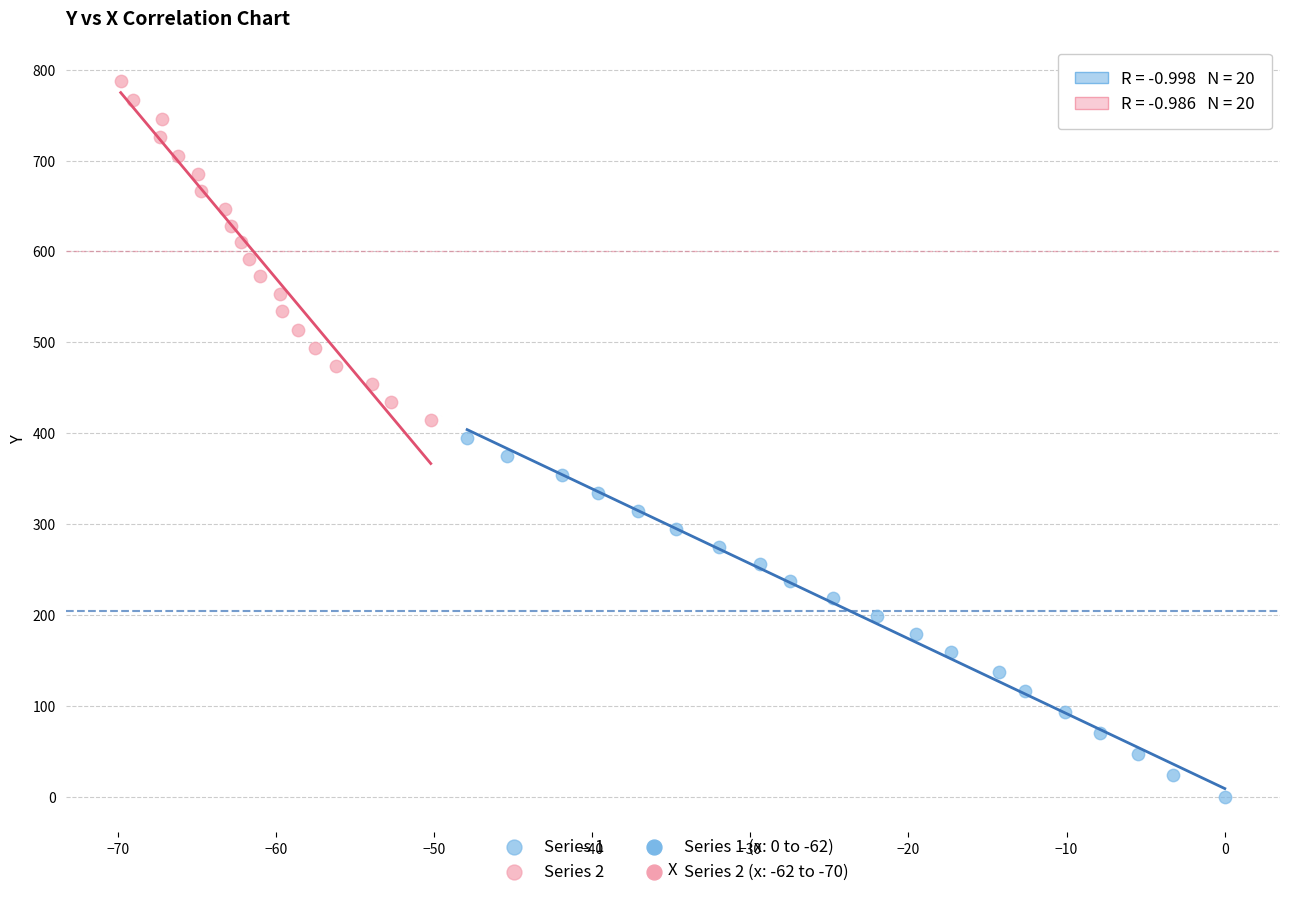

Which series contains the highest Y value?

Series 2